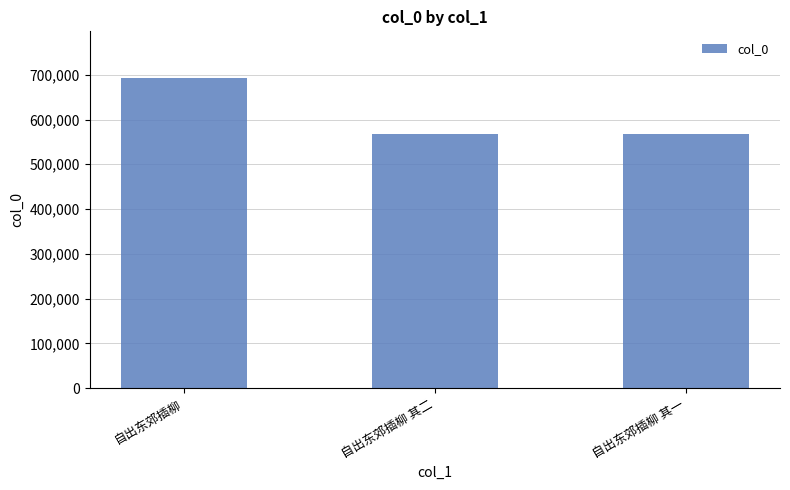

Is it true that the value at 自出东郊插柳 其一 is 208432?

False